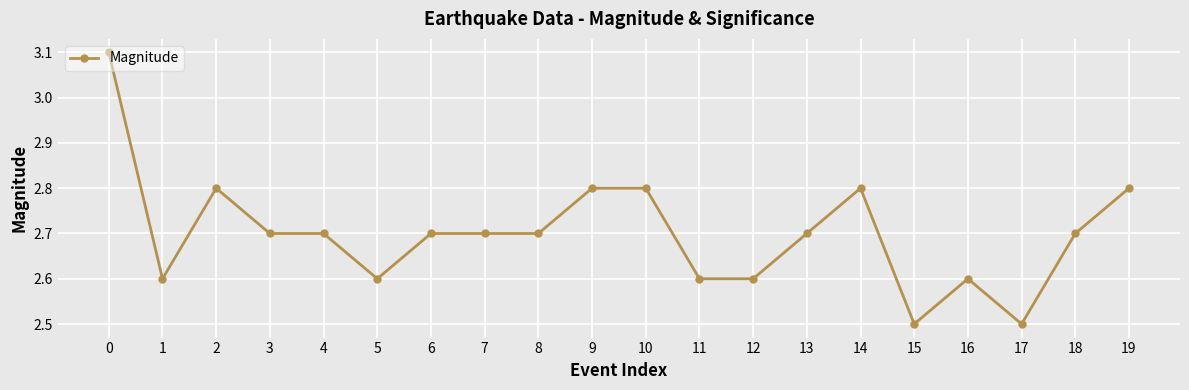

True or false: the data shows 4.2 at 2.

False